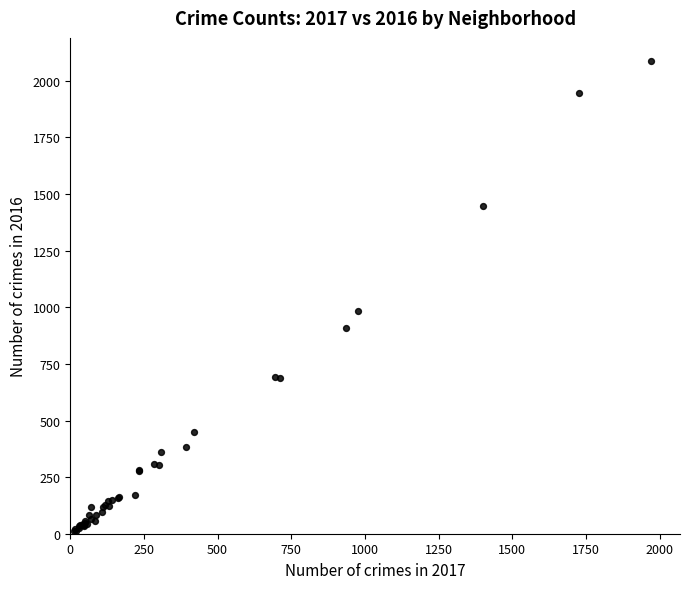

What Y value in the scatter plot is closest to 1048?

983